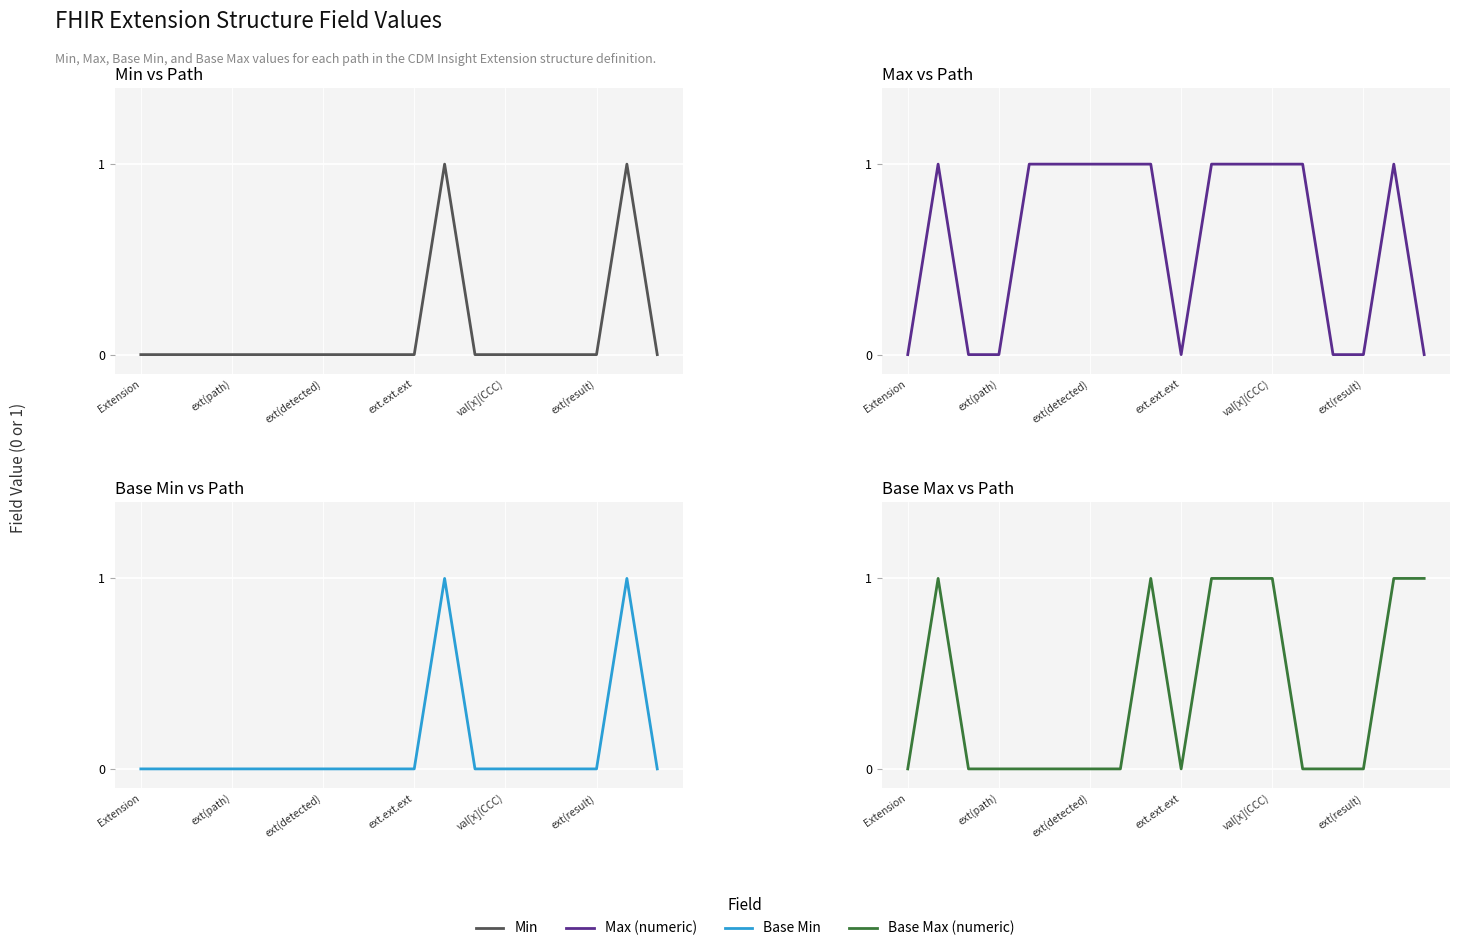

What are all the series names shown in the legend?

Min, Max (numeric), Base Min, Base Max (numeric)